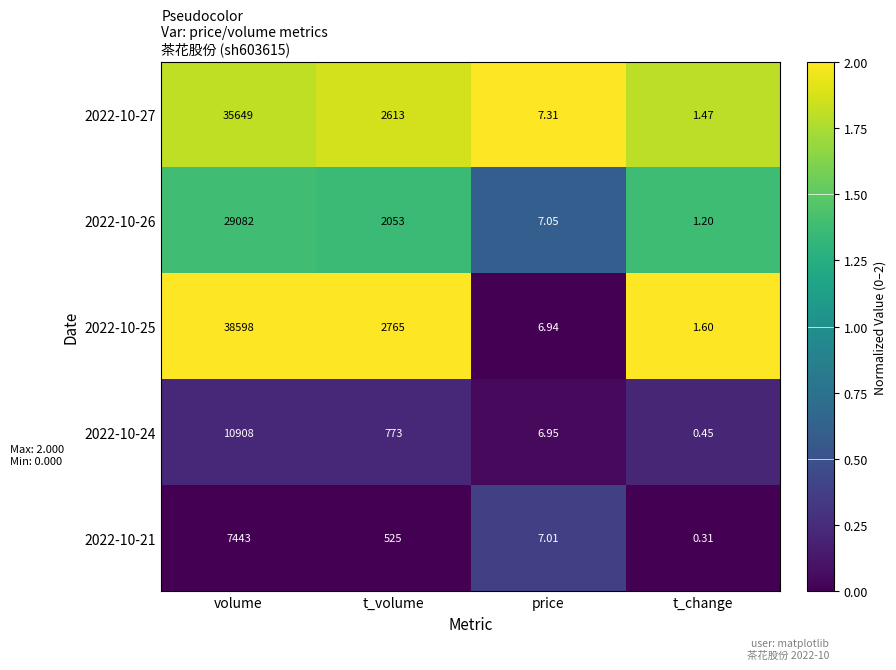

Which category has the lowest value across all series?

t_change